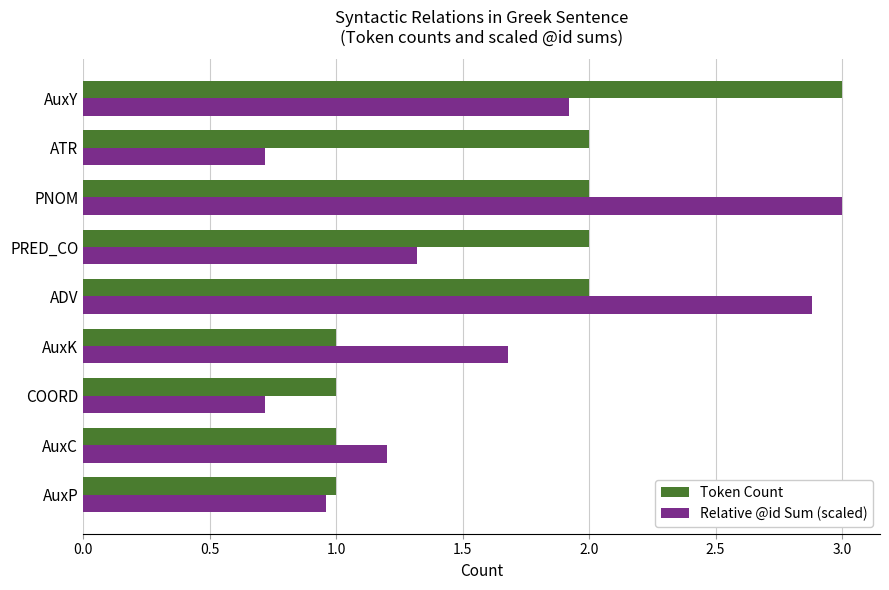

What is the difference between the highest and lowest values at AuxY?

1.1